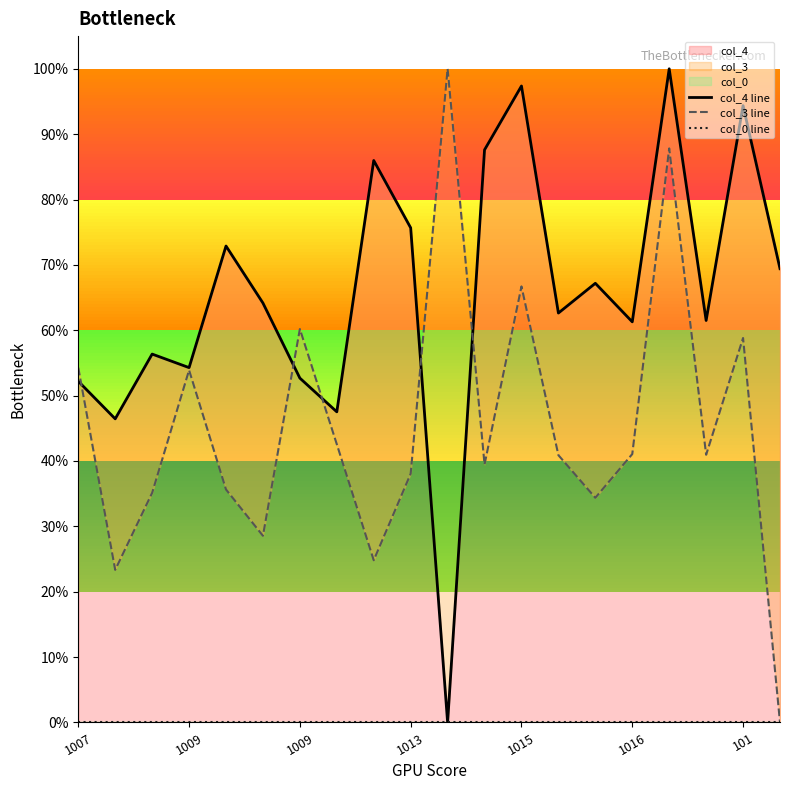

How many series are shown in this chart?

3